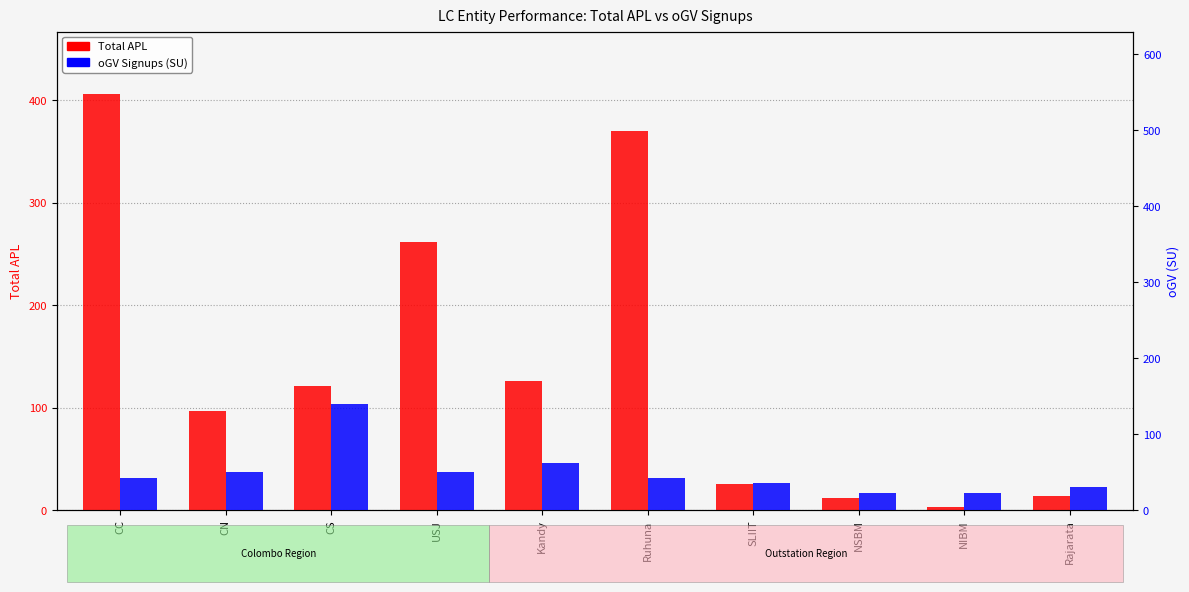

At CC, list the series in order from smallest to largest.

oGV SU (secondary), Total APL (primary)